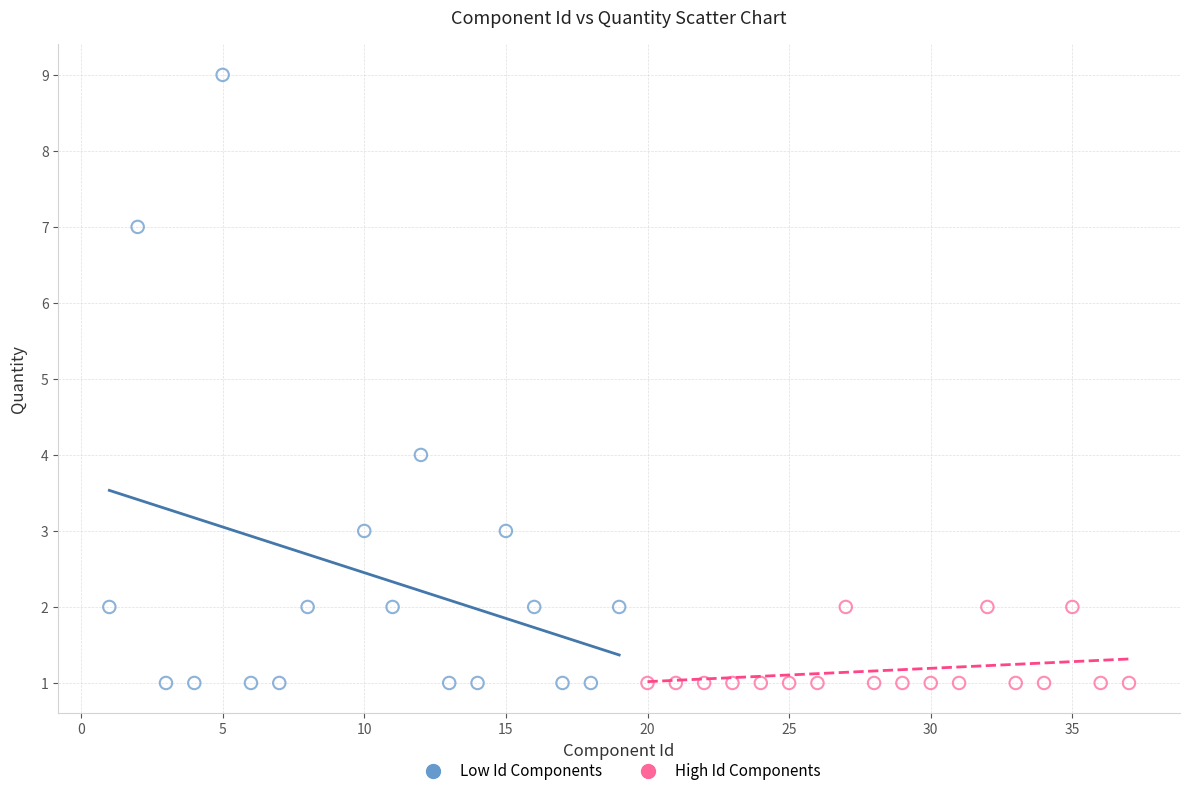

Which series contains the highest Y value?

Low Id Components